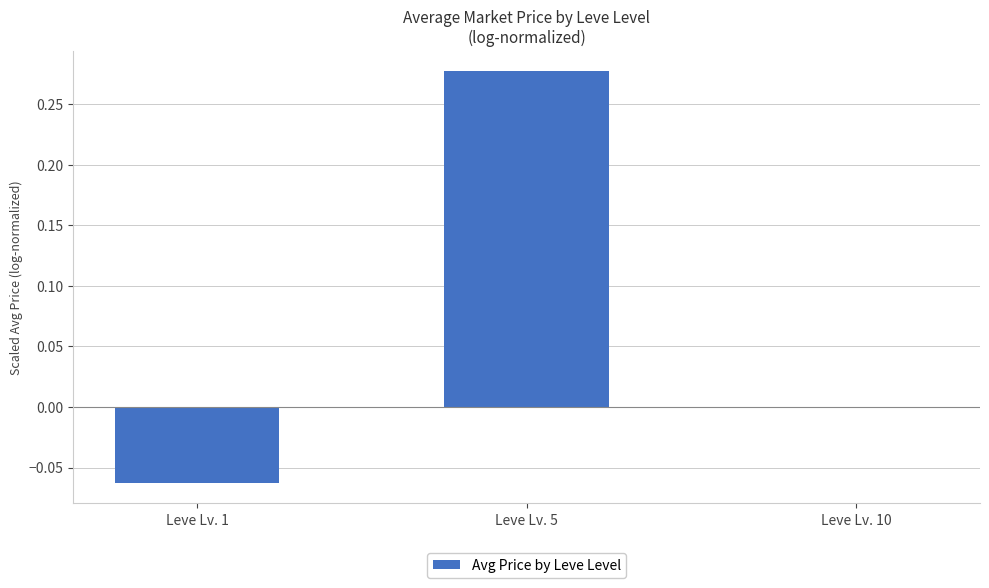

Is it true that the value at Leve Lv. 1 is -0.0?

False